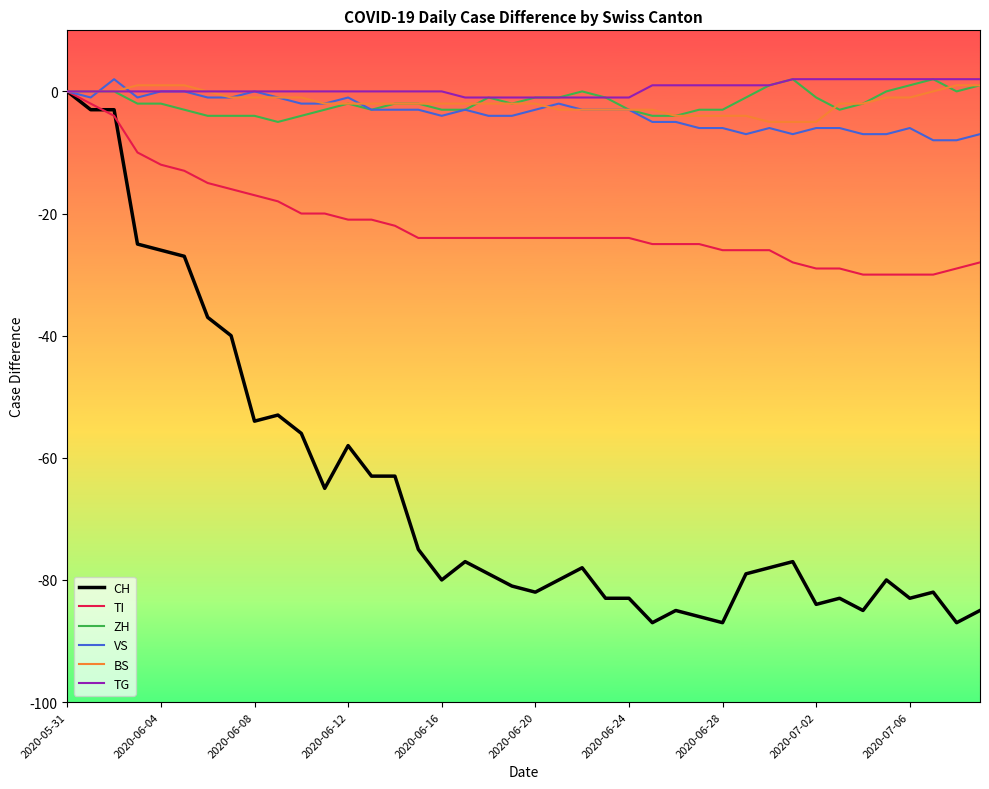

Does the chart have visible grid lines?

No